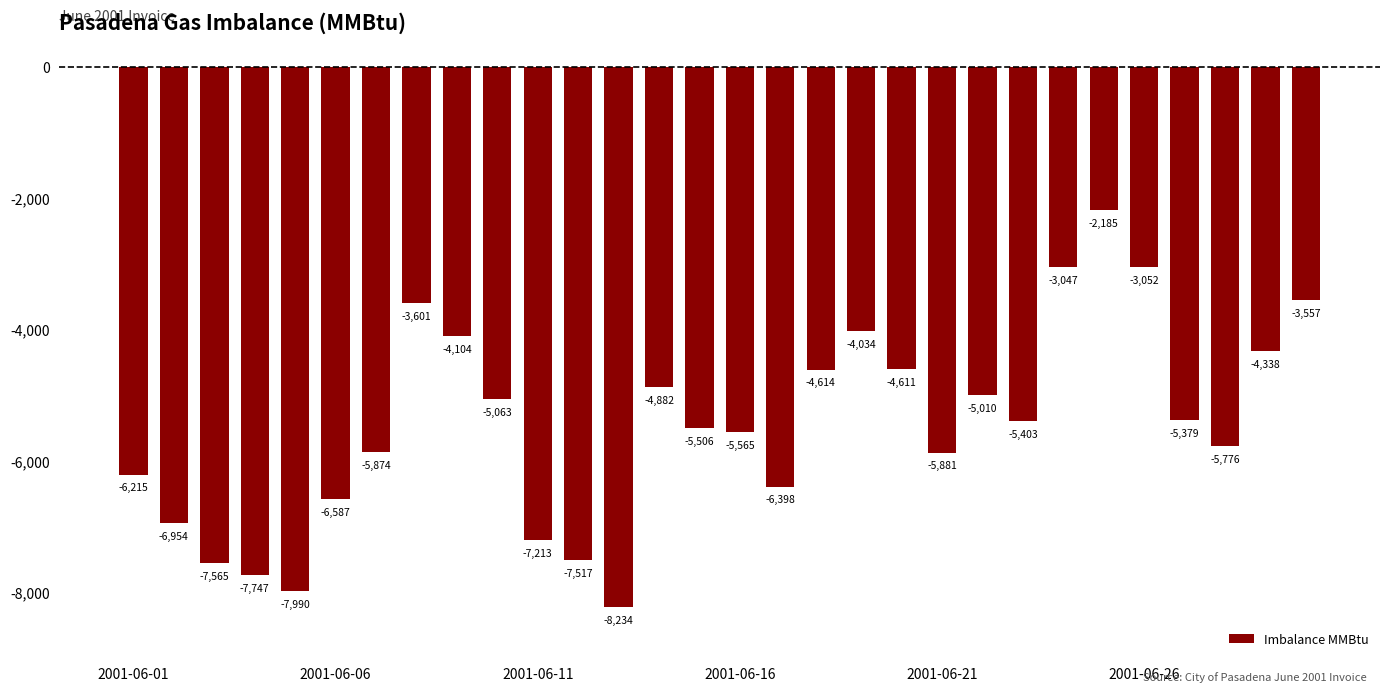

What is the value of the 26th bar from the left?

-3052